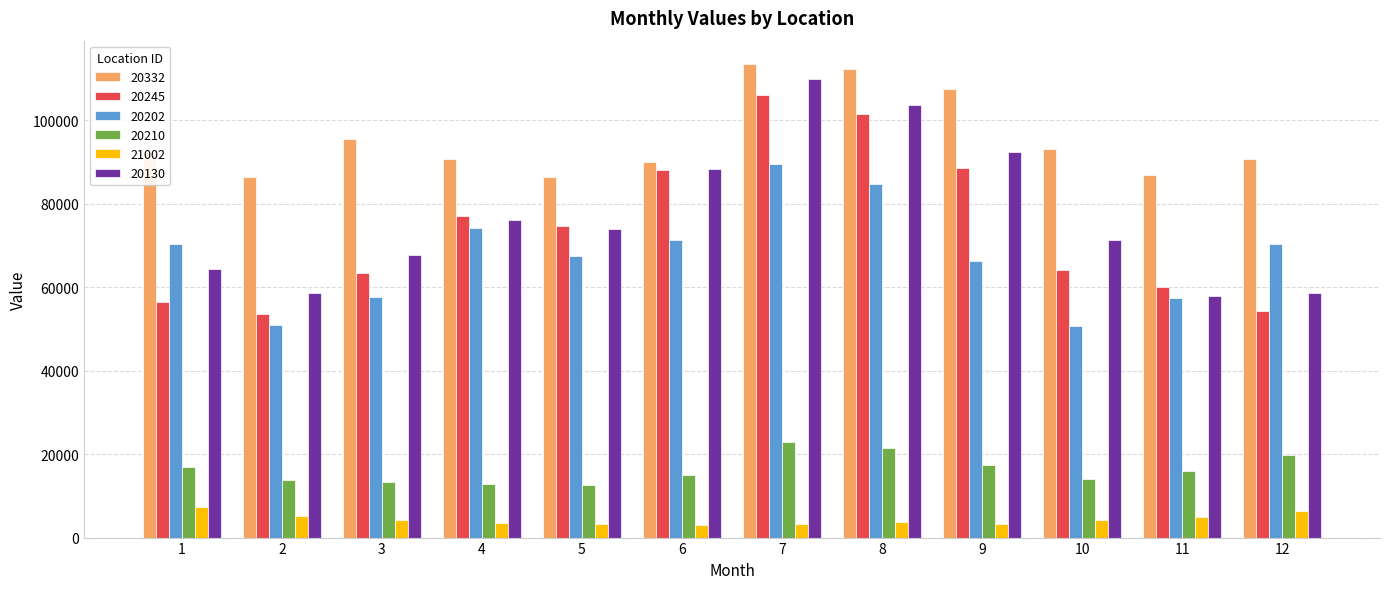

What is the minimum value shown in the chart?

3069